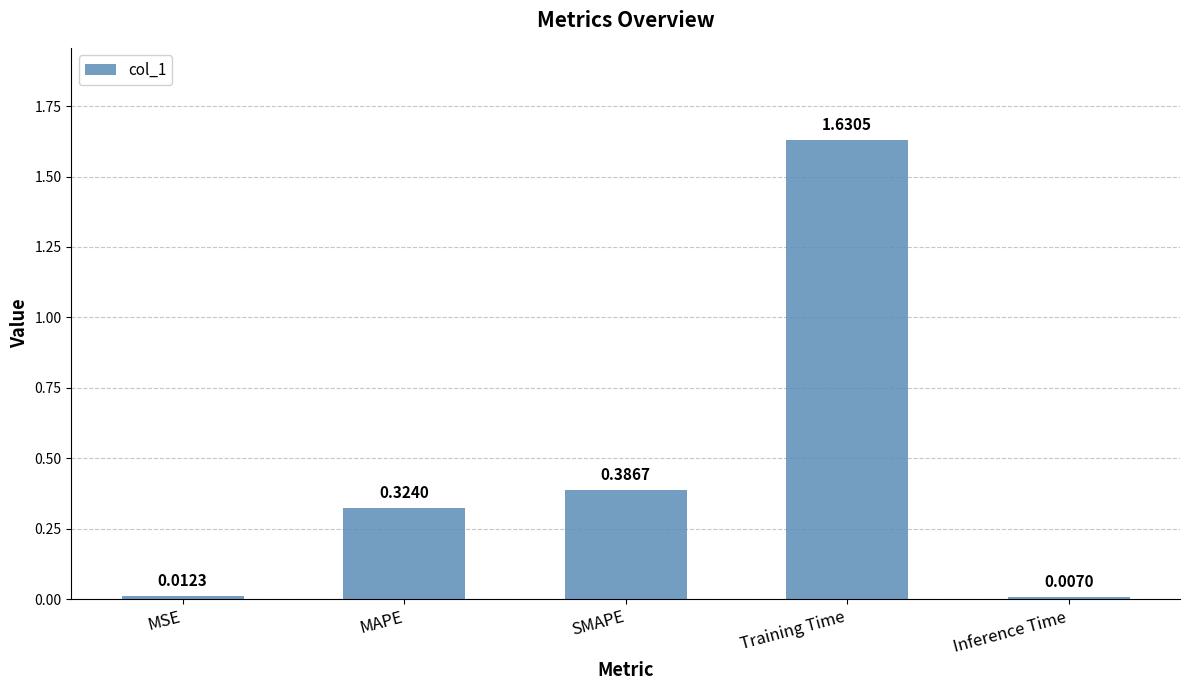

What is the change in value from Training Time to Inference Time?

-1.6